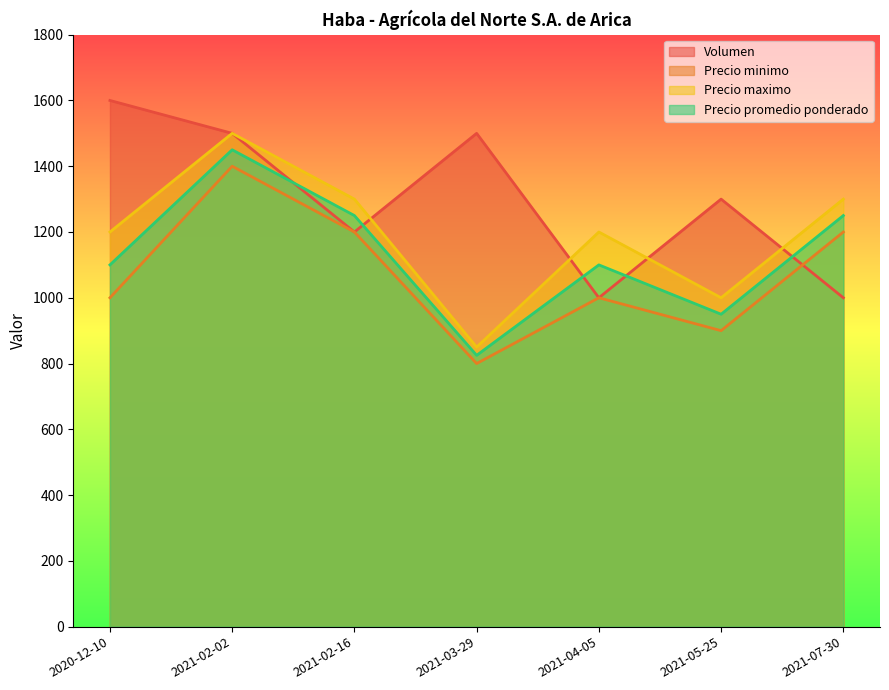

List the series in order of their peak value, lowest first.

Precio minimo, Precio promedio ponderado, Precio maximo, Volumen